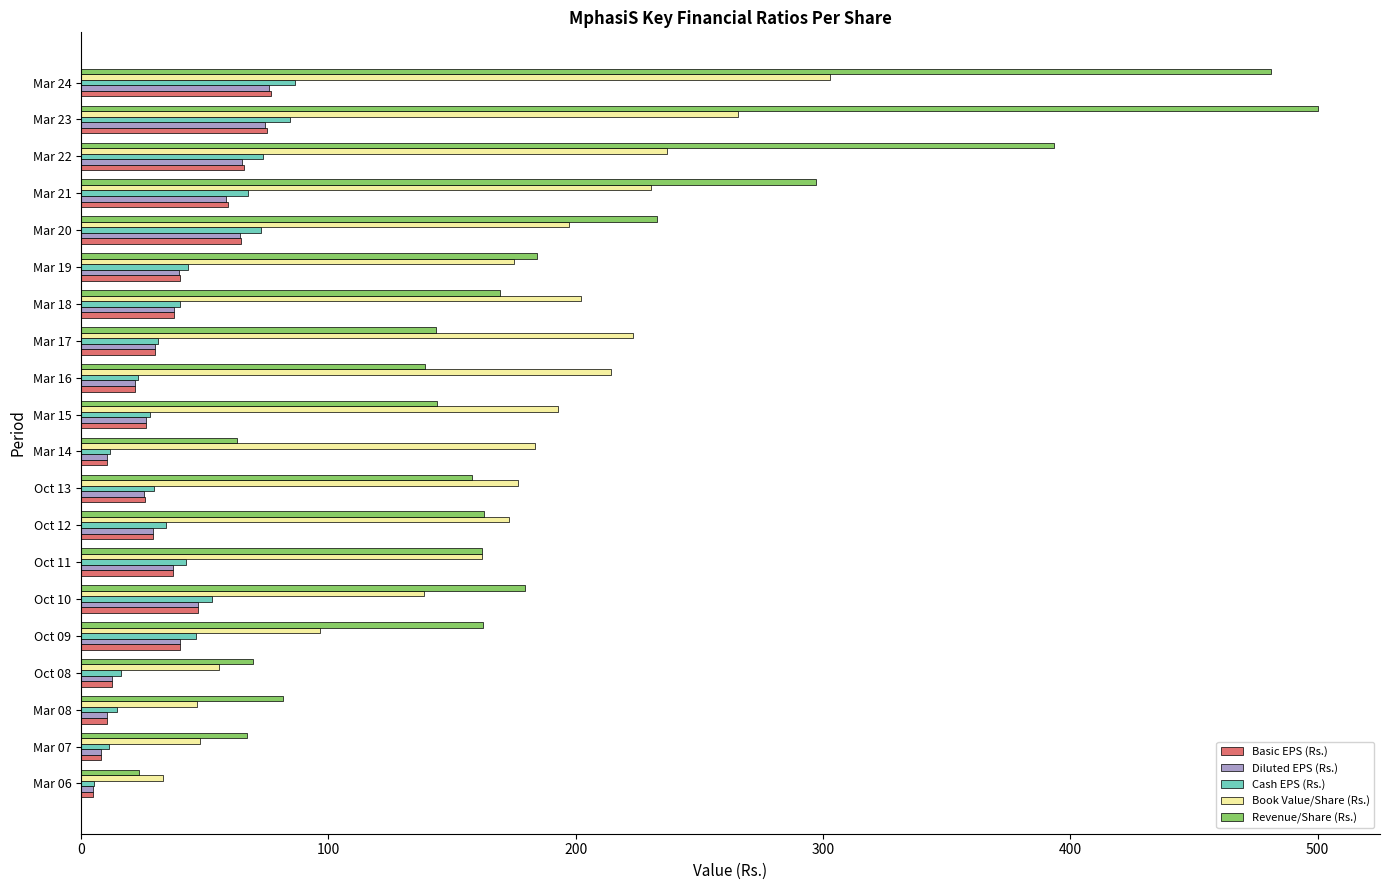

How many series are shown in this chart?

5